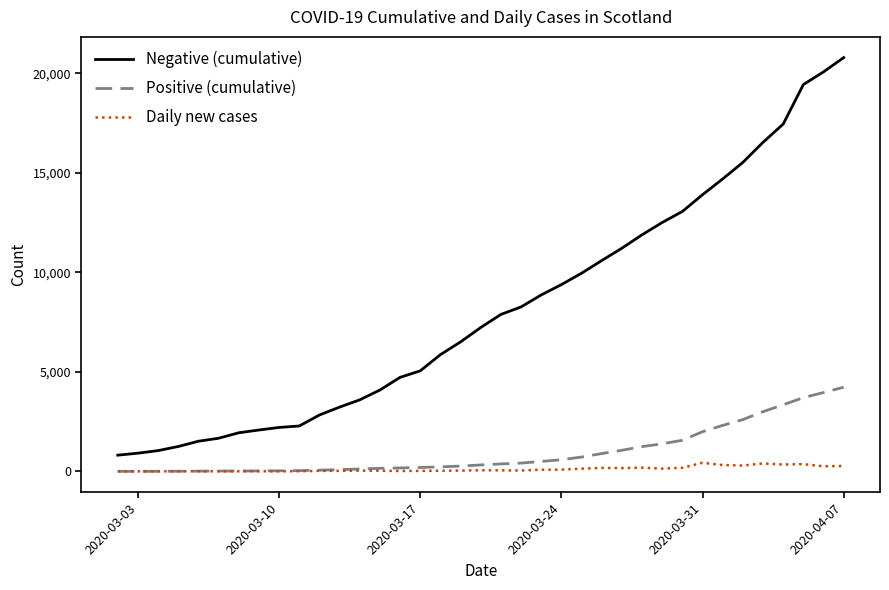

What is the average value of the Daily new cases series?

114